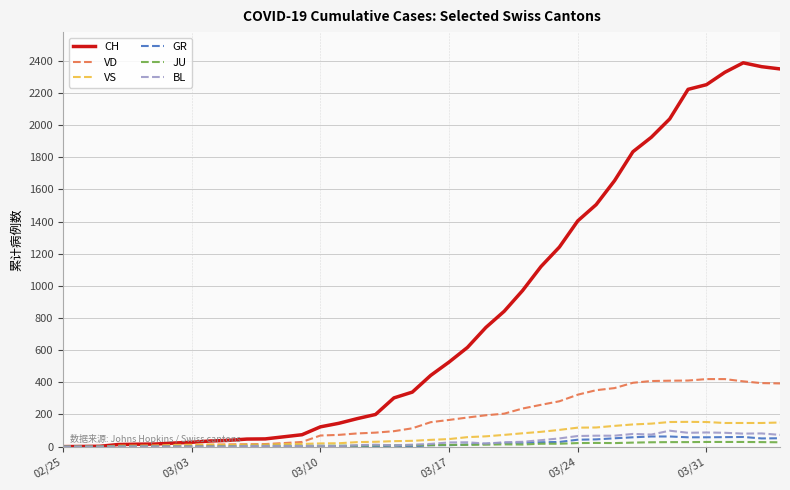

Which series has the widest spread of values?

CH